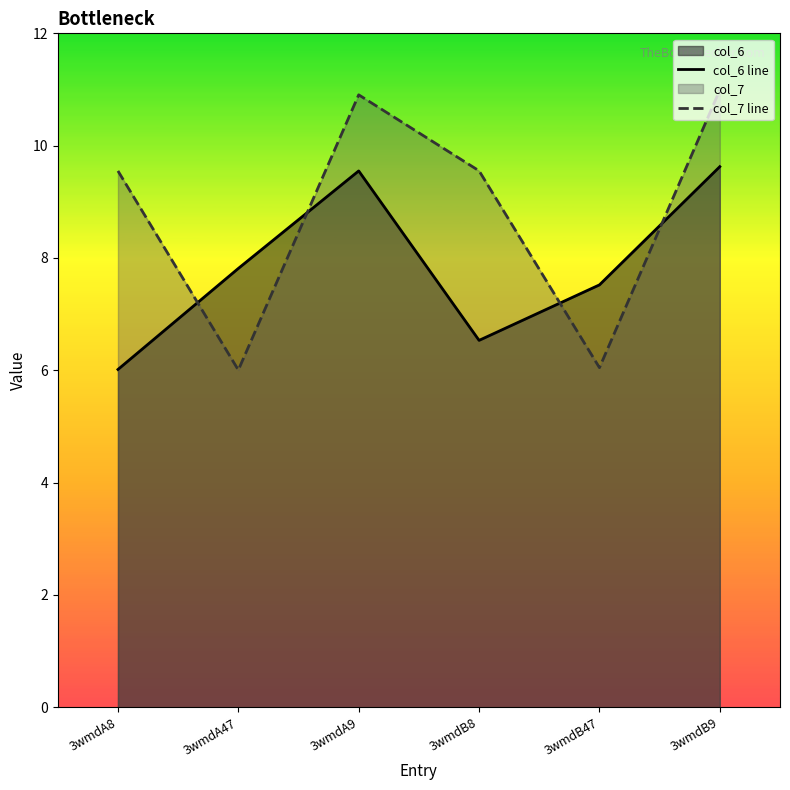

How many intersections are there between col_6 line and col_7 line?

4